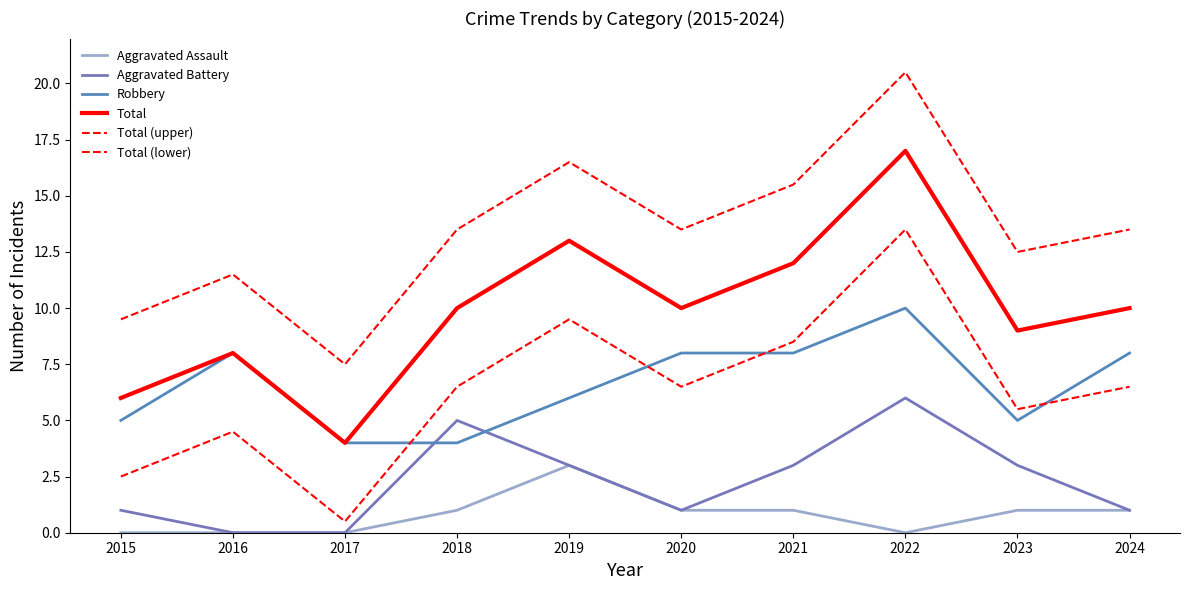

Rank the categories by Total value from lowest to highest.

2017, 2015, 2016, 2023, 2018, 2020, 2024, 2021, 2019, 2022